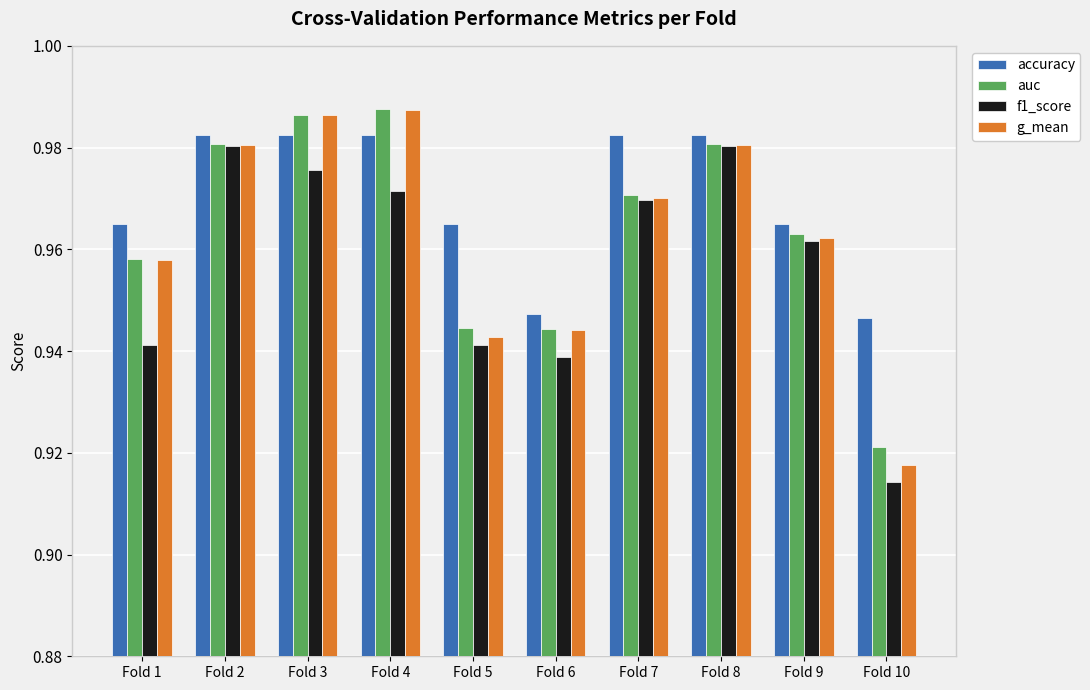

Which label corresponds to the smallest value in the chart?

Fold 10